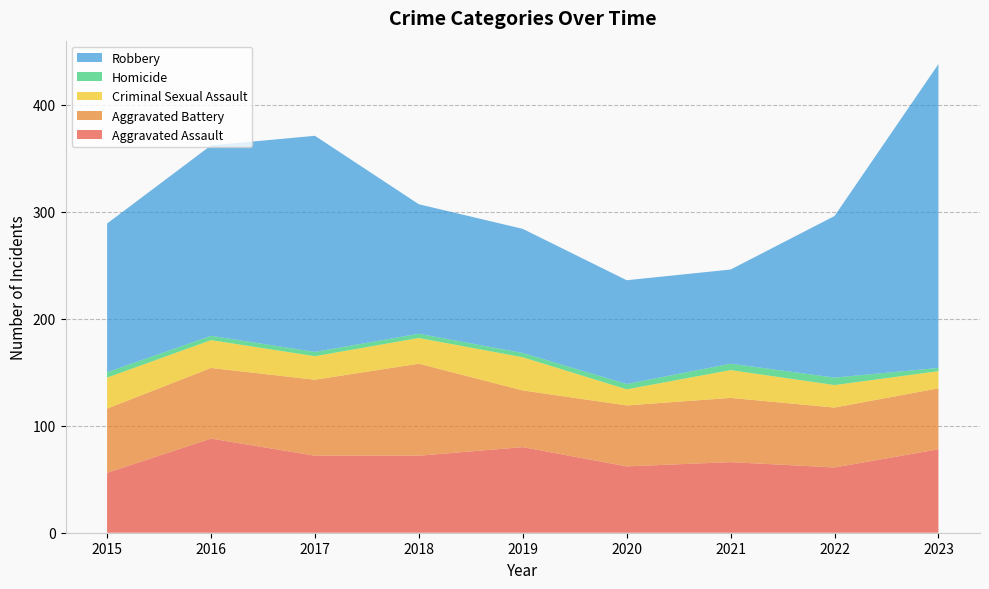

Reading left to right, transcribe all the data shown in this chart.

Aggravated Assault: 56	88	72	72	80	62	66	61	78
Aggravated Battery: 60	66	71	86	53	57	60	56	57
Criminal Sexual Assault: 29	26	22	24	31	15	26	21	16
Homicide: 5	4	4	4	4	5	6	7	3
Robbery: 139	178	202	121	116	97	88	151	284